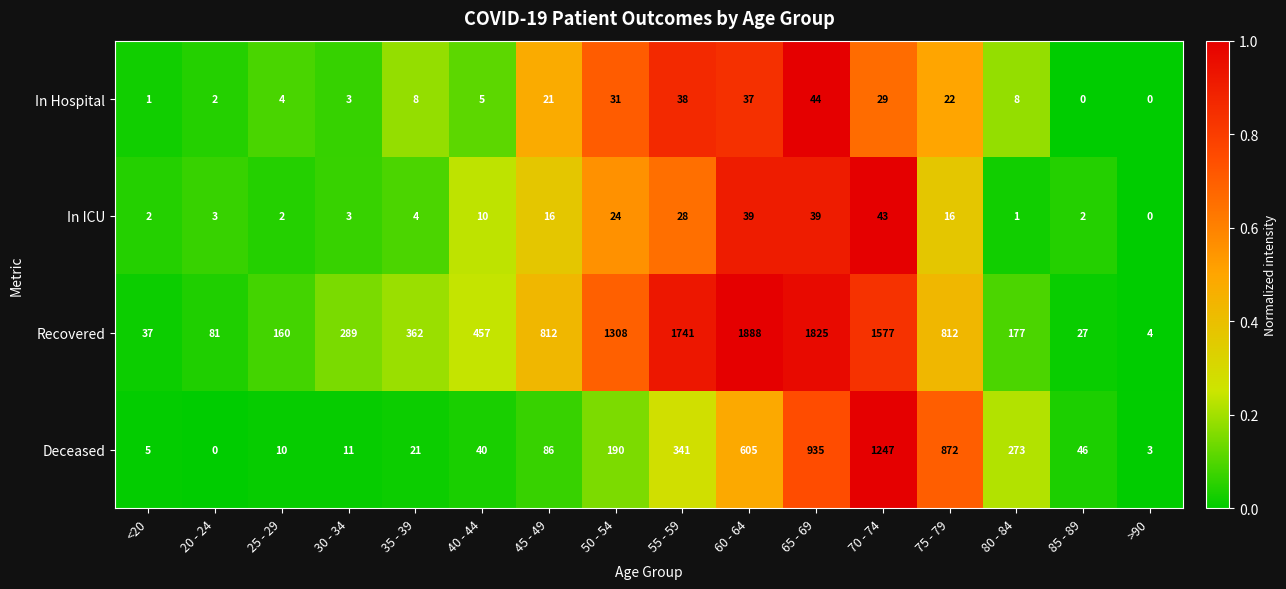

Which series has the largest range (max minus min)?

Recovered